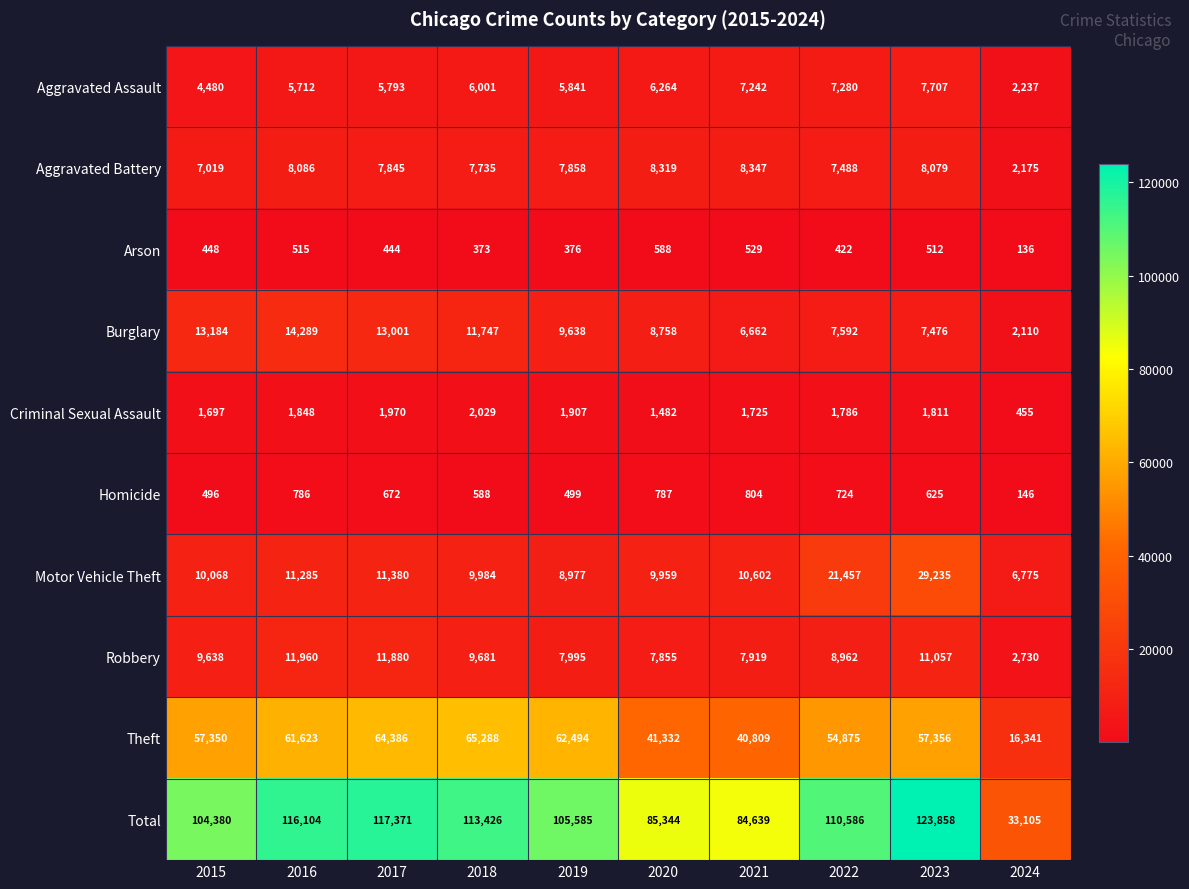

At 2016, list the series in order from largest to smallest.

Total, Theft, Burglary, Robbery, Motor Vehicle Theft, Aggravated Battery, Aggravated Assault, Criminal Sexual Assault, Homicide, Arson